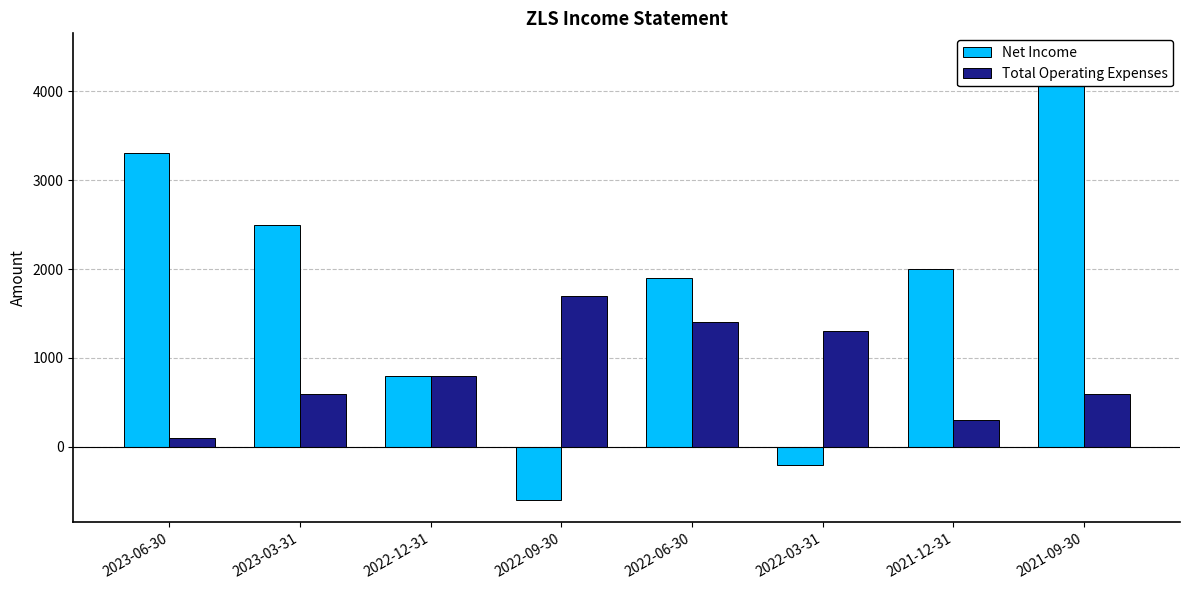

How many values in the Total Operating Expenses series are below 800?

4